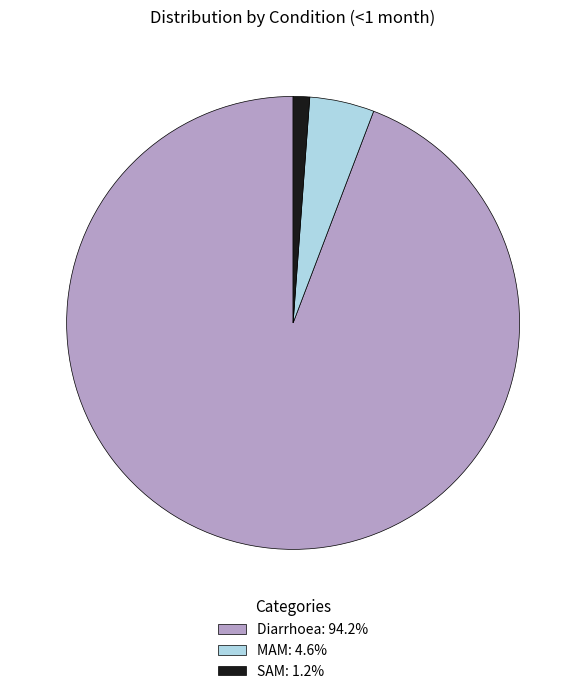

Is Diarrhoea: 94.2% the majority of the pie?

Yes